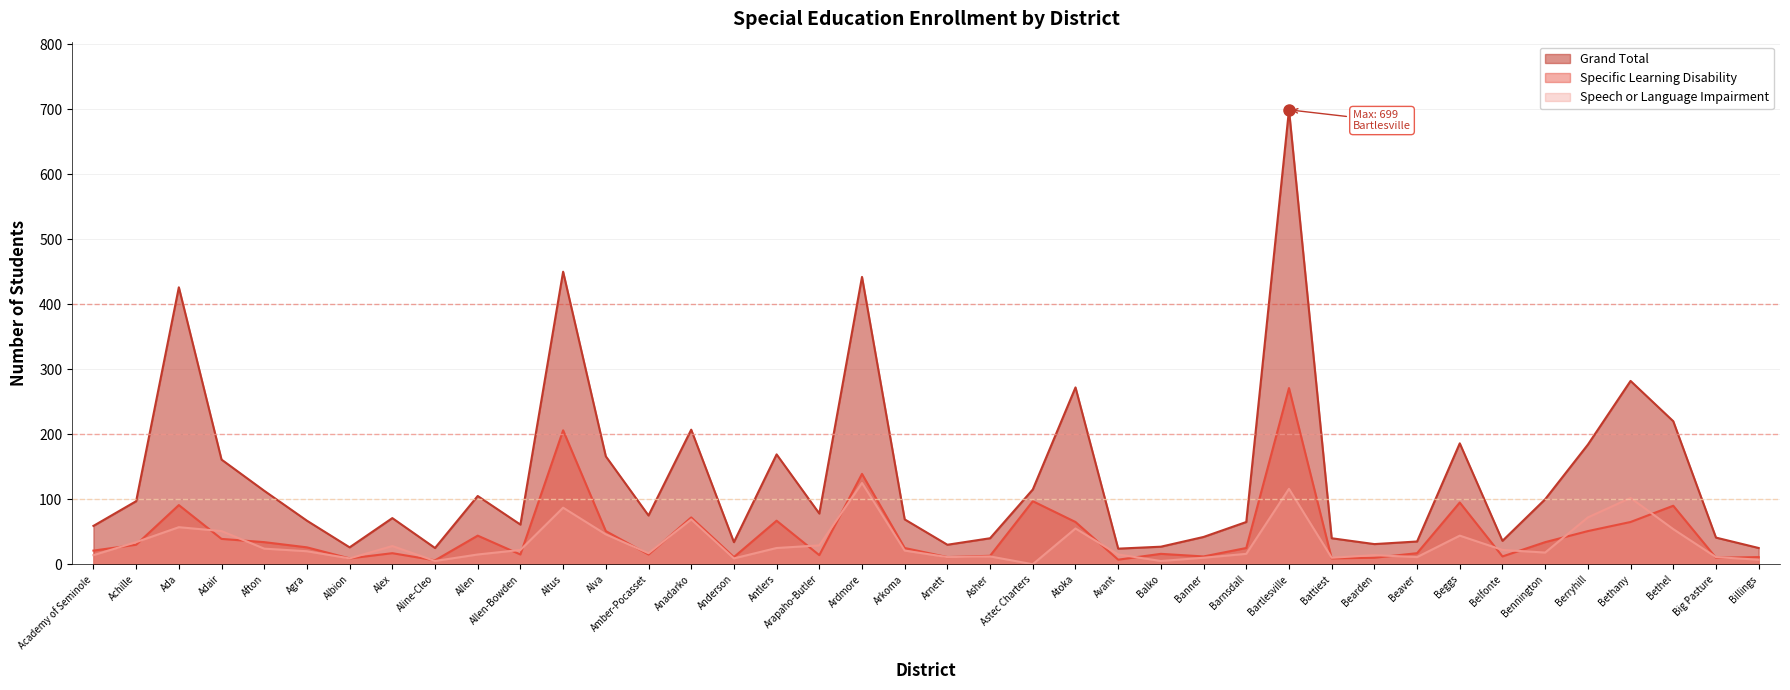

What is the difference between the second highest and second lowest values in the Grand Total series?

425